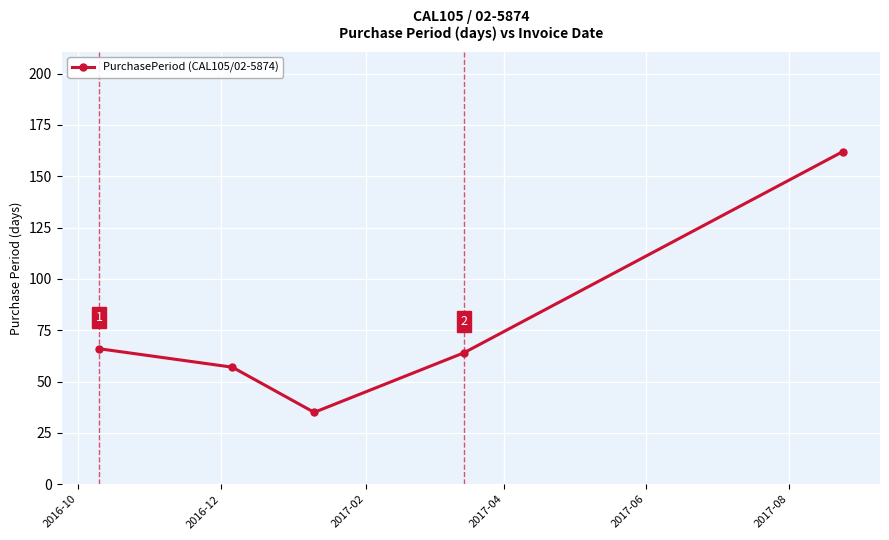

How many interior local valleys (lower than both neighbors) does the data have?

1